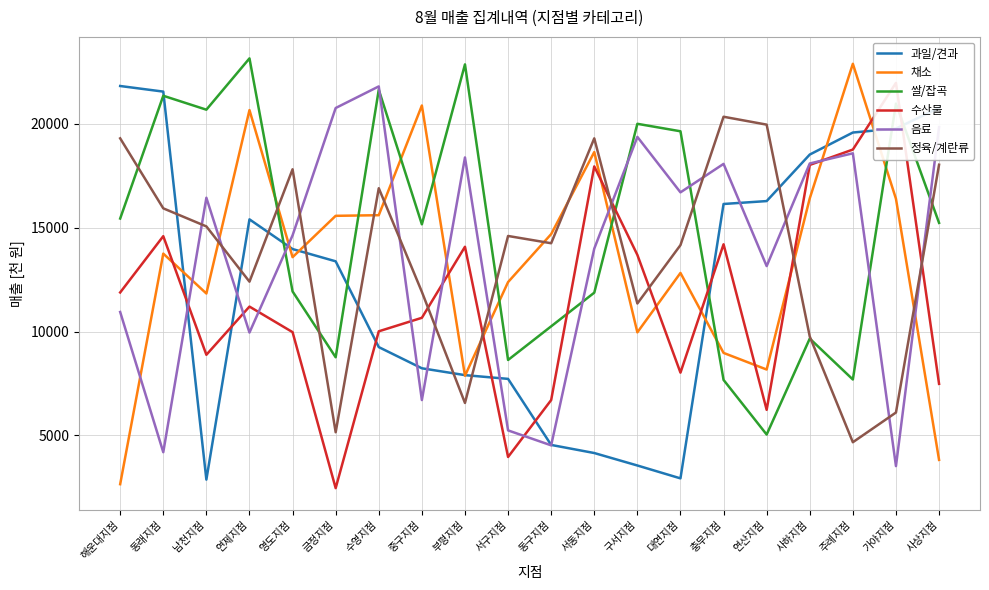

True or false: 수산물 has a value of 10010 at 수영지점.

True